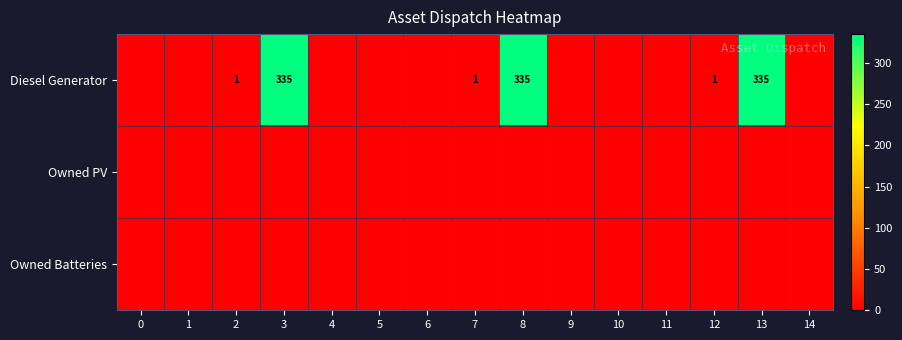

What is the sum of all Diesel Generator values?

1008